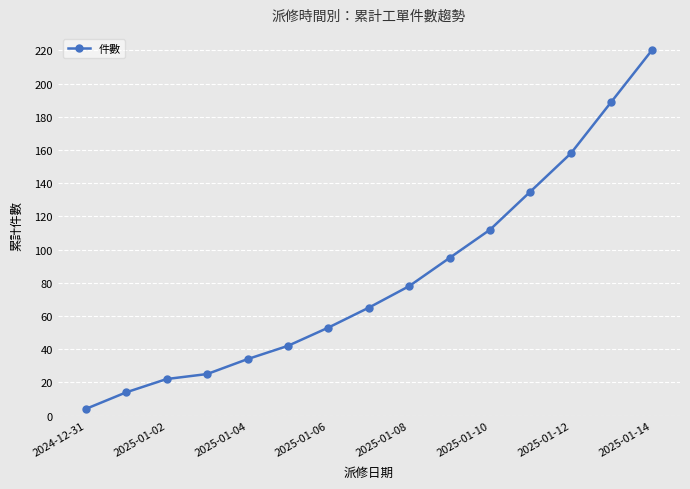

Reading left to right, transcribe all the data shown in this chart.

4	14	22	25	34	42	53	65	78	95	112	135	158	189	220